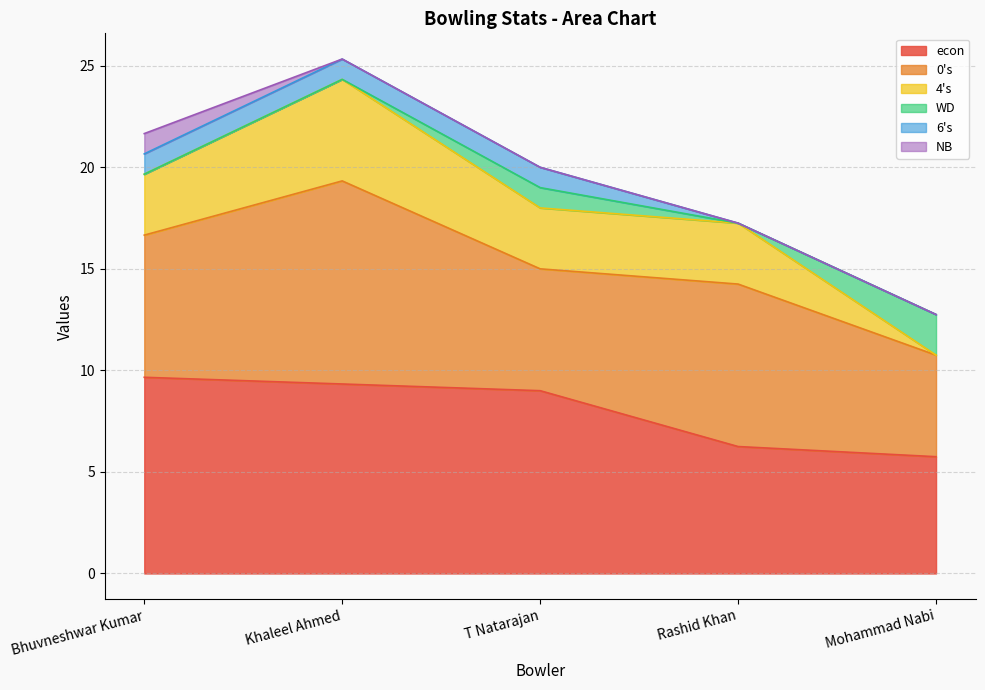

The econ series shows 13.0 at T Natarajan. True or false?

False